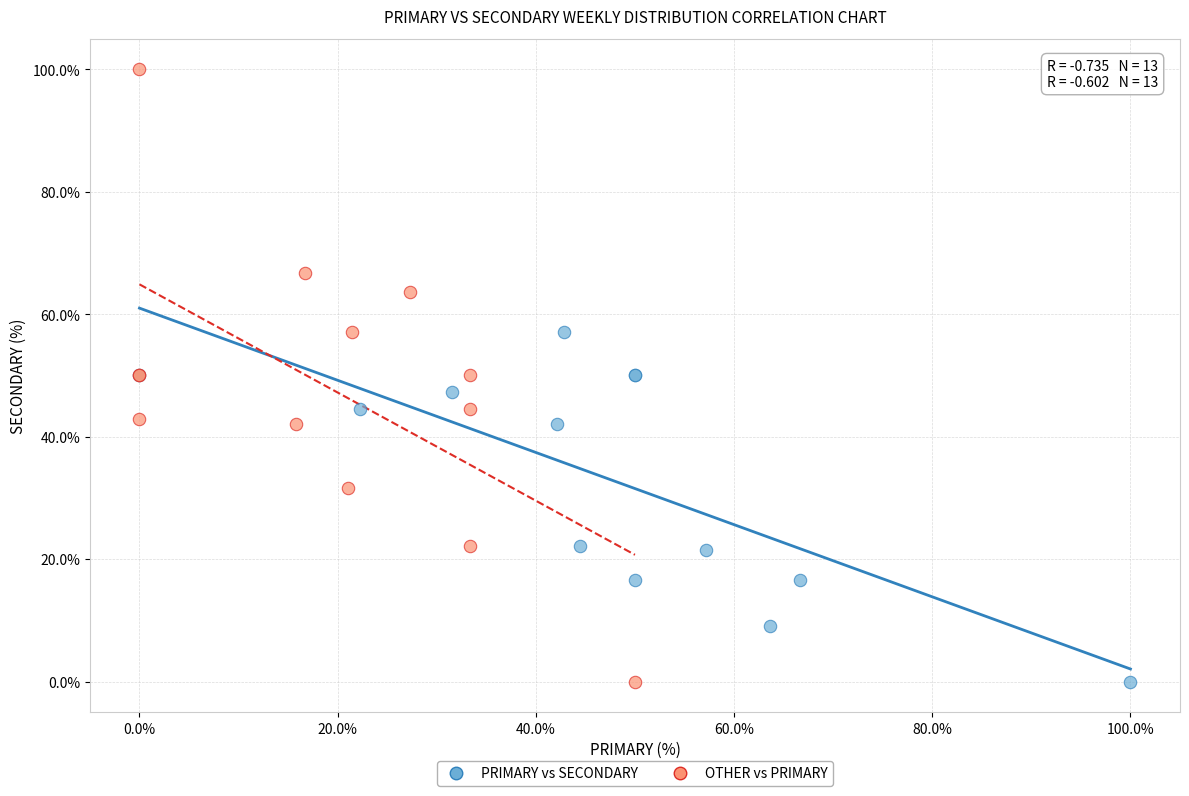

Which series contains the highest Y value?

OTHER vs PRIMARY